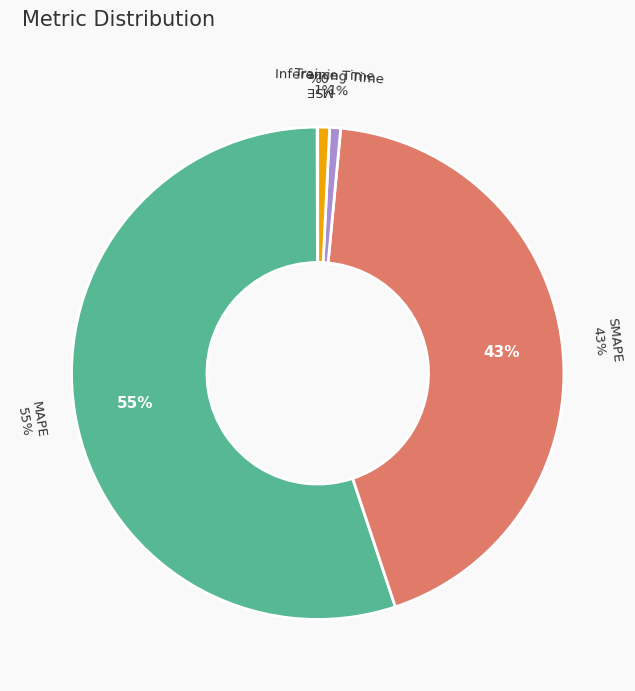

To the nearest percent, what percentage of the pie is MAPE?

55%